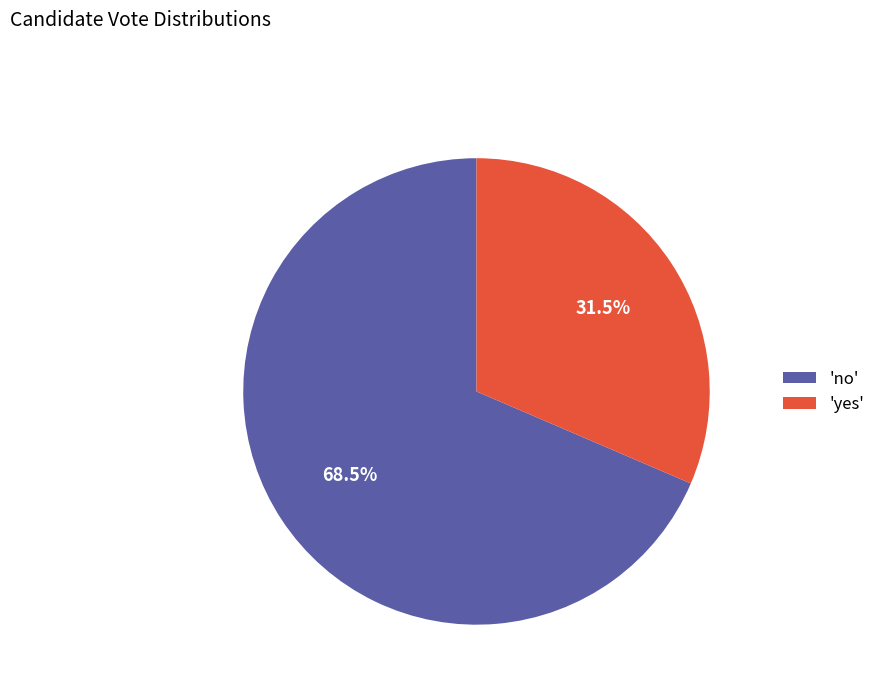

How many slices are in this pie chart?

2